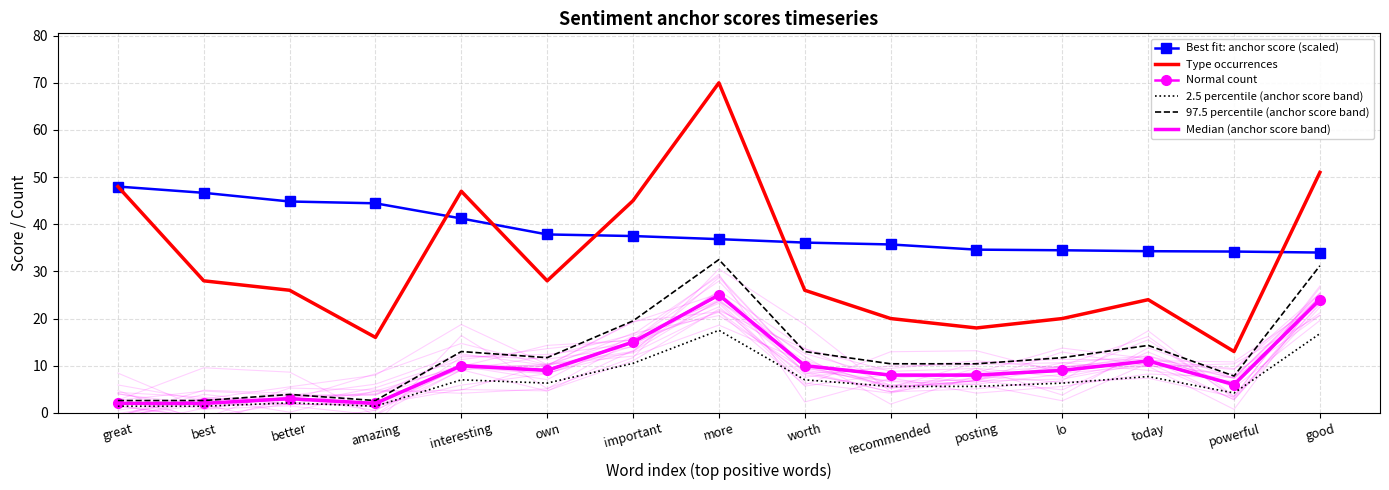

Which label corresponds to the largest value in the chart?

more